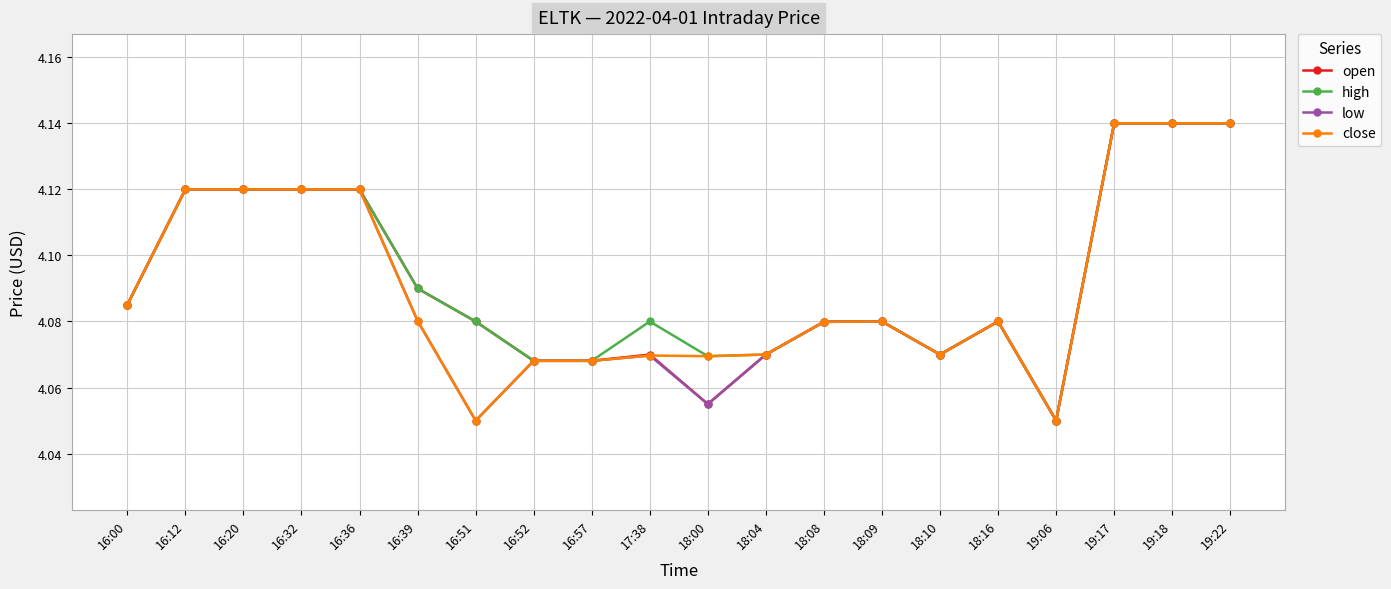

Is it true that close equals 6.0 at 16:39?

False